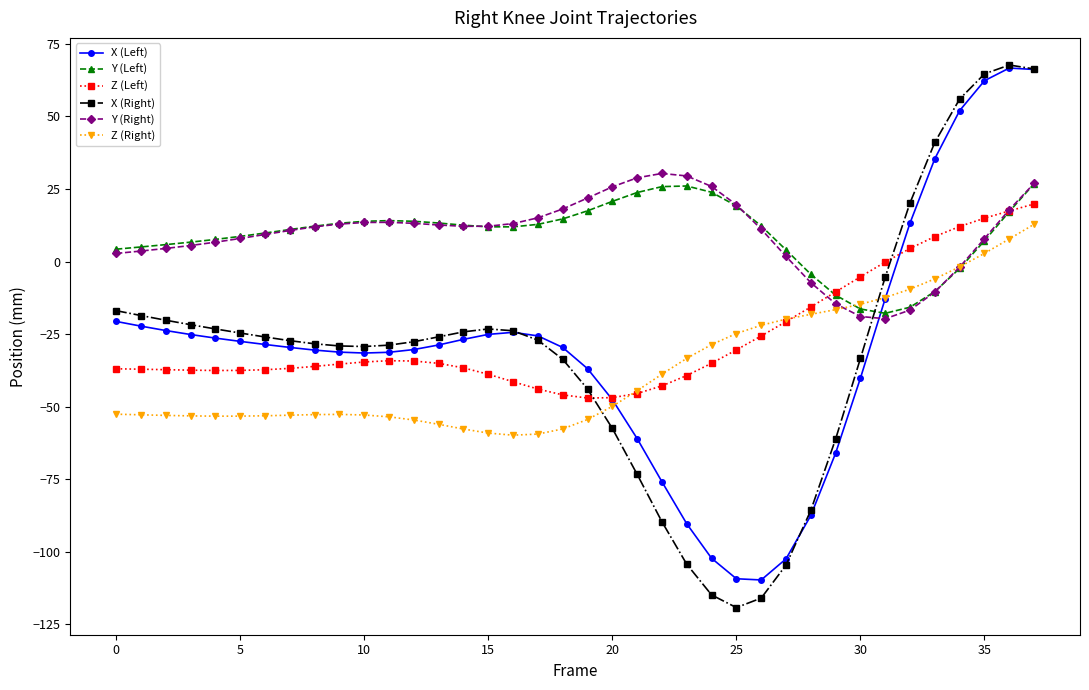

What is the difference between the second highest and minimum values in the Y (Right) series?

49.2